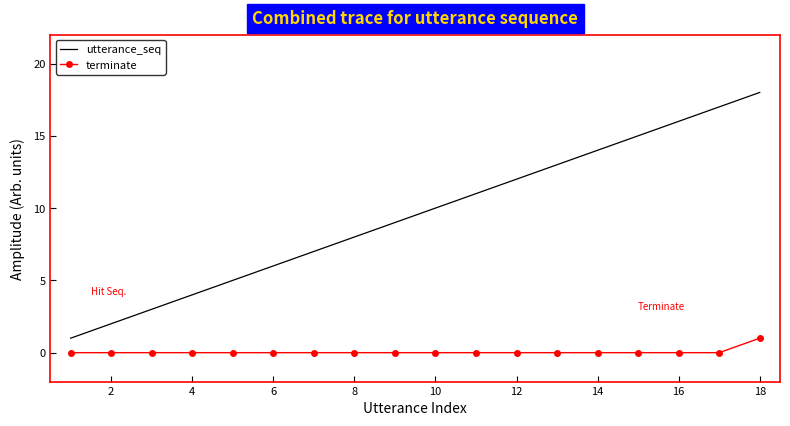

Which series has the widest spread of values?

utterance_seq